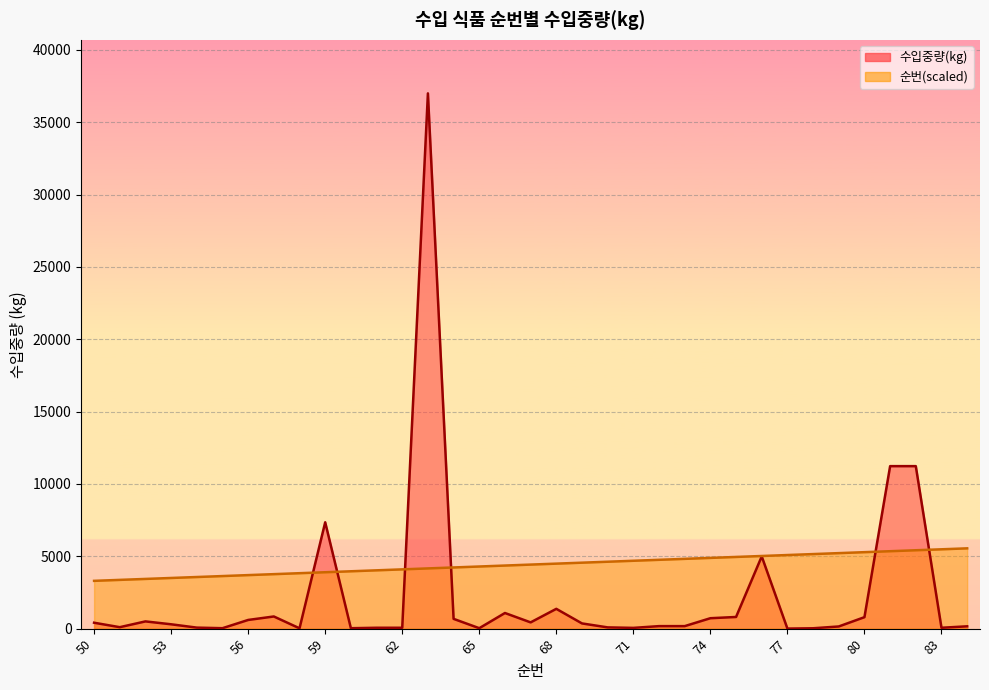

What is the greatest value displayed?

37000.0